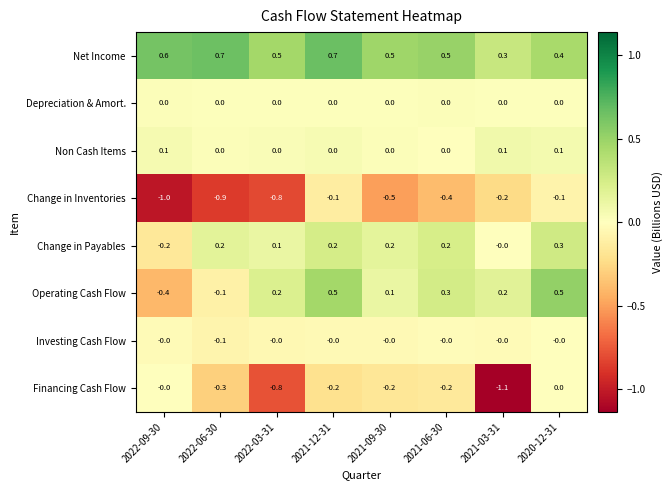

How many distinct data groups are displayed?

8